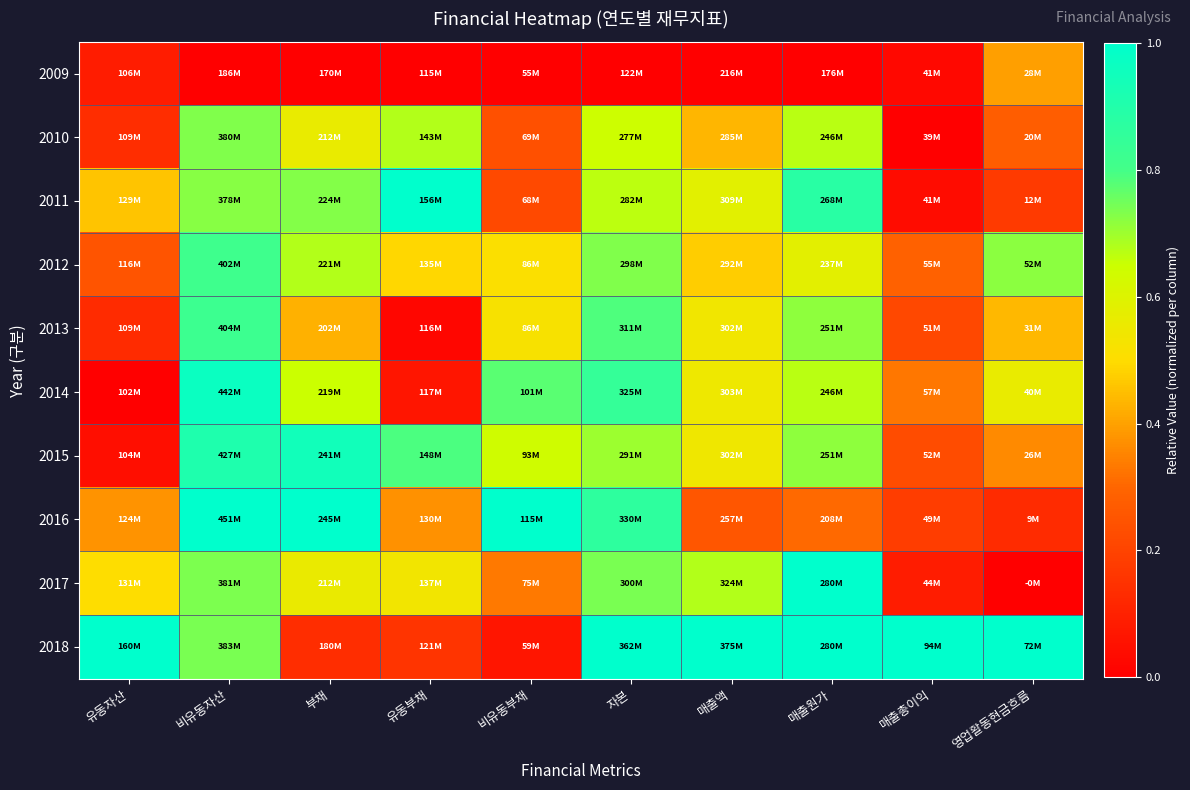

Count the number of data series in this chart.

10